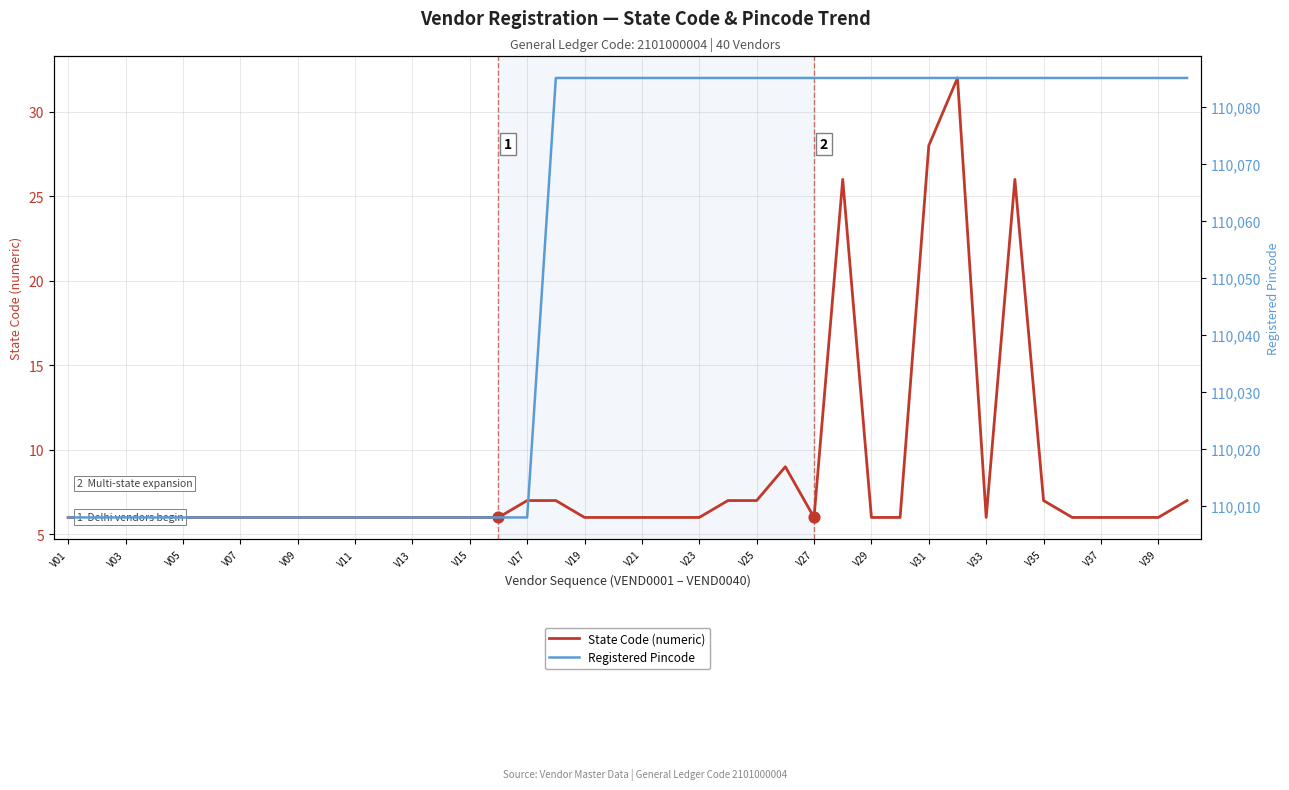

Which series has the widest spread of Y values?

Registered Pincode